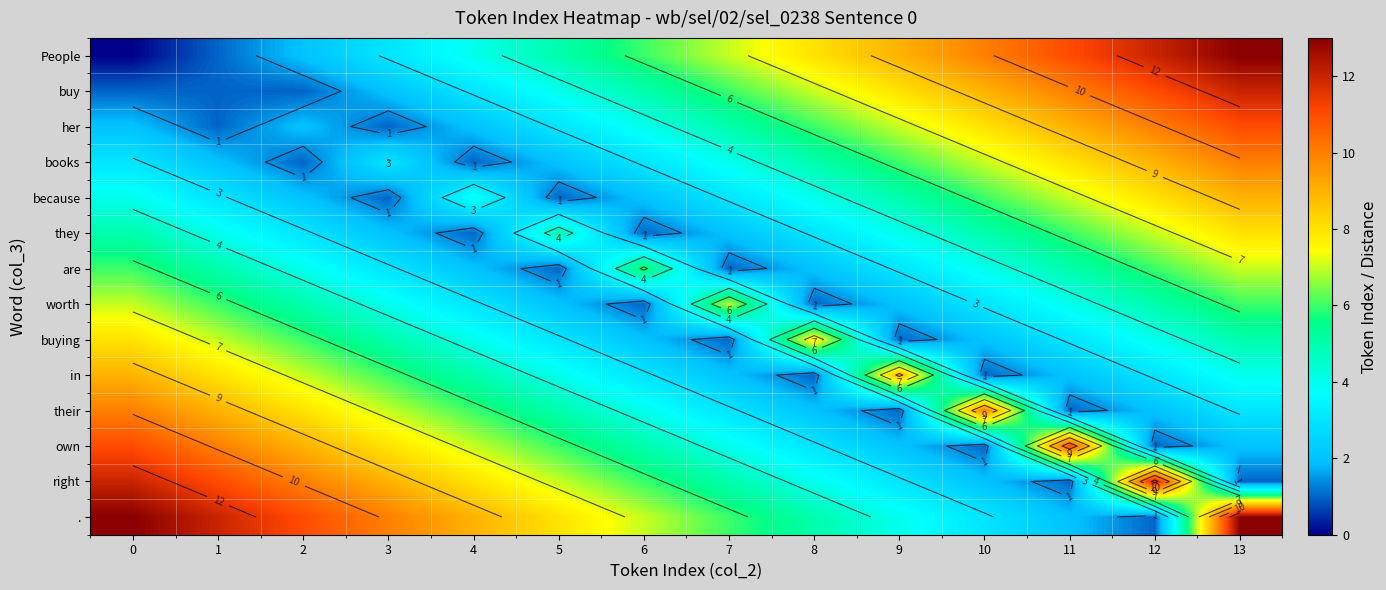

Where does the People series first go above 7?

8